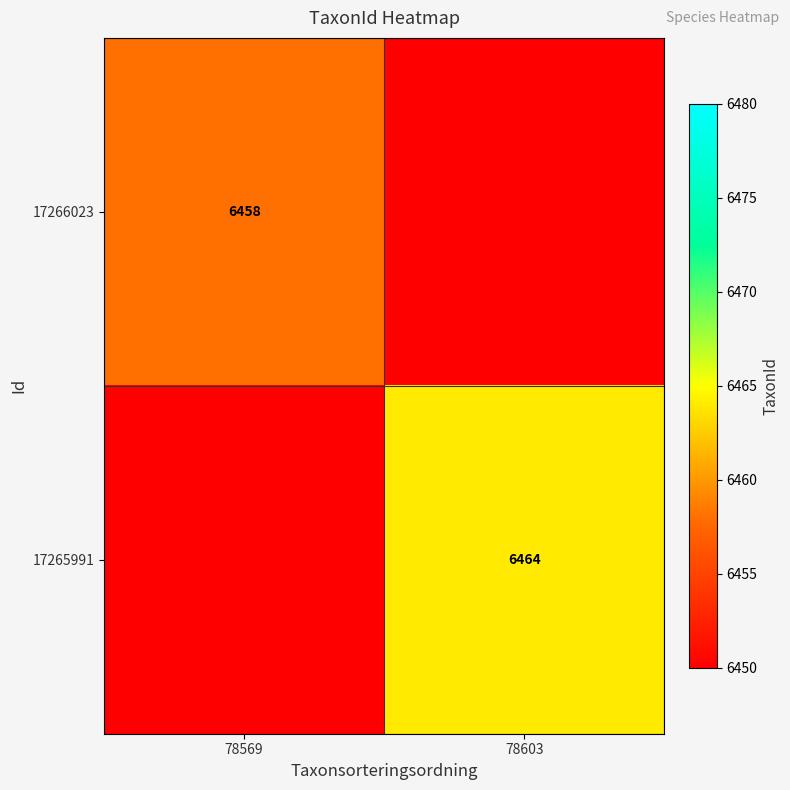

Is it true that 17266023 equals 6458 at 78569?

True